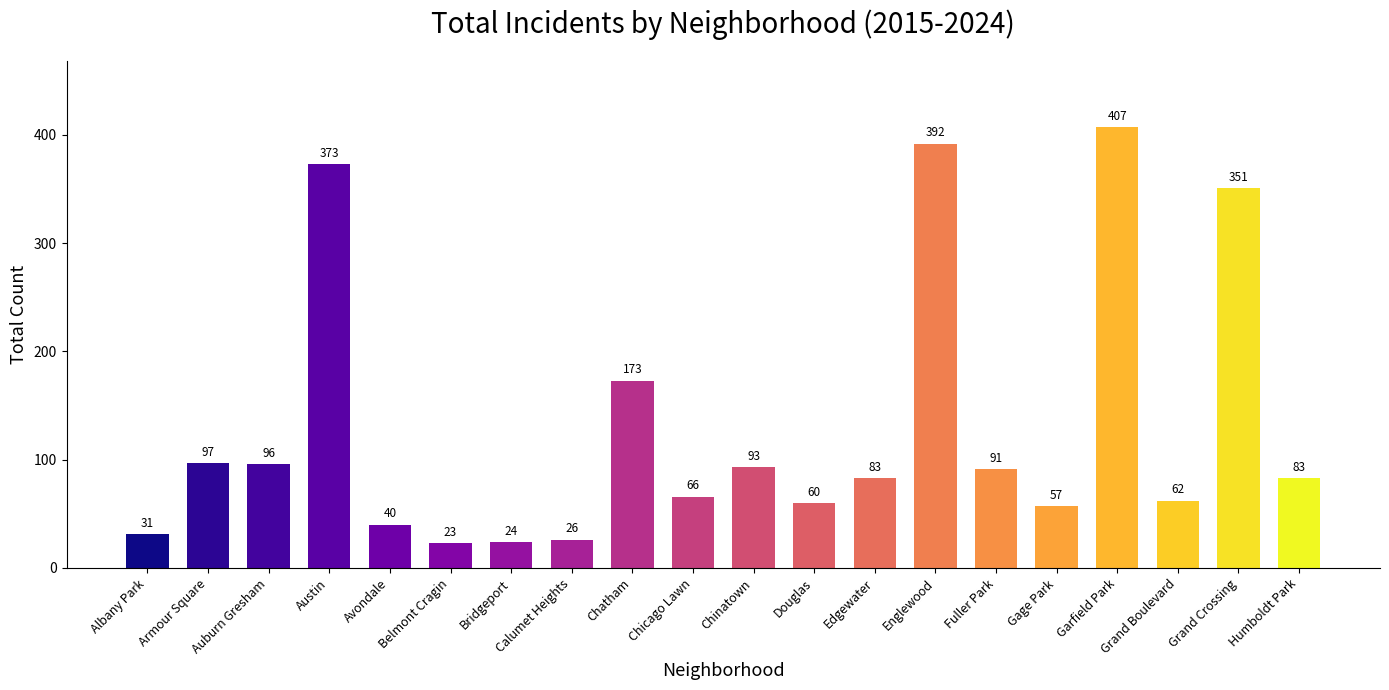

What is the greatest value displayed?

407